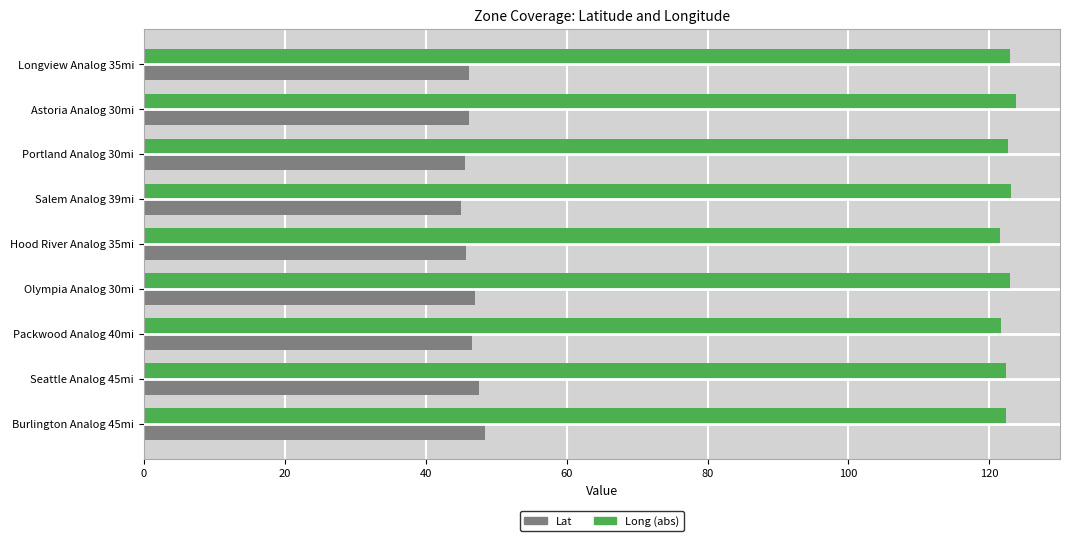

What is the difference between the highest and lowest values at Astoria Analog 30mi?

77.6